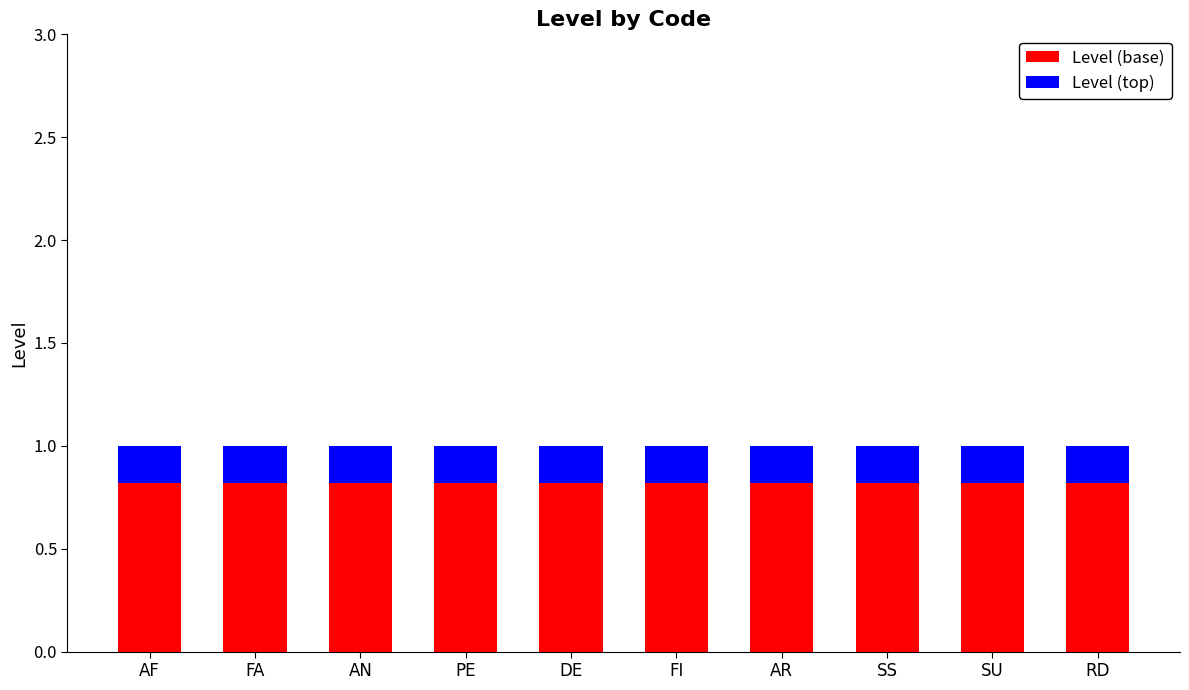

What is the sum of all Level (base) values?

8.2